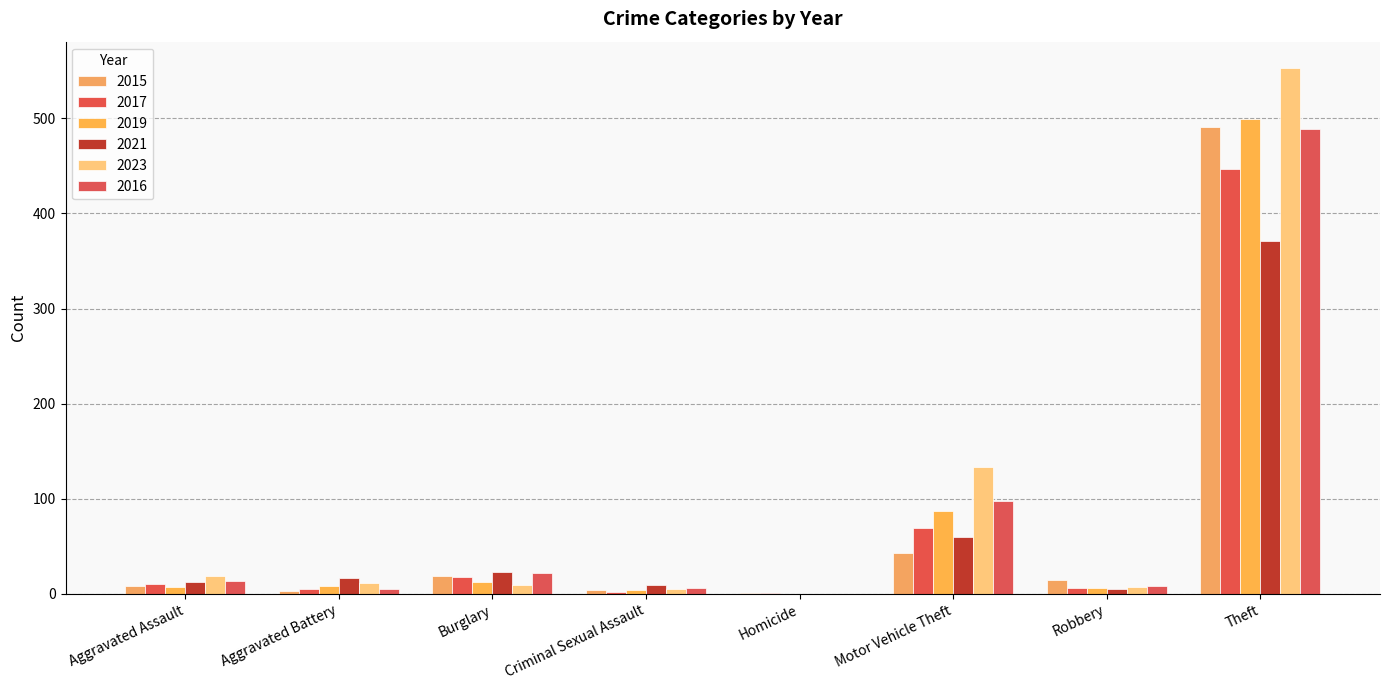

At Motor Vehicle Theft, list the series in order from largest to smallest.

2023, 2016, 2019, 2017, 2021, 2015